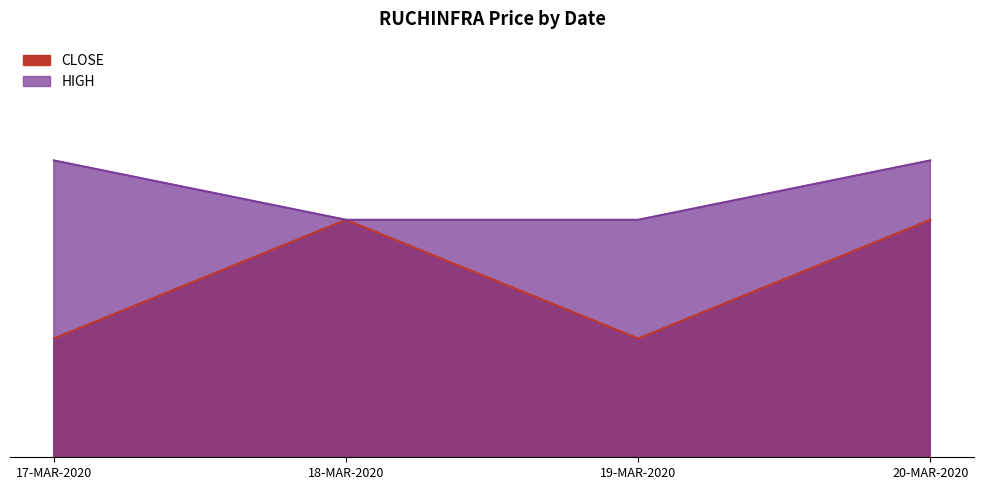

Rank the series at 17-MAR-2020 from lowest to highest value.

CLOSE, HIGH